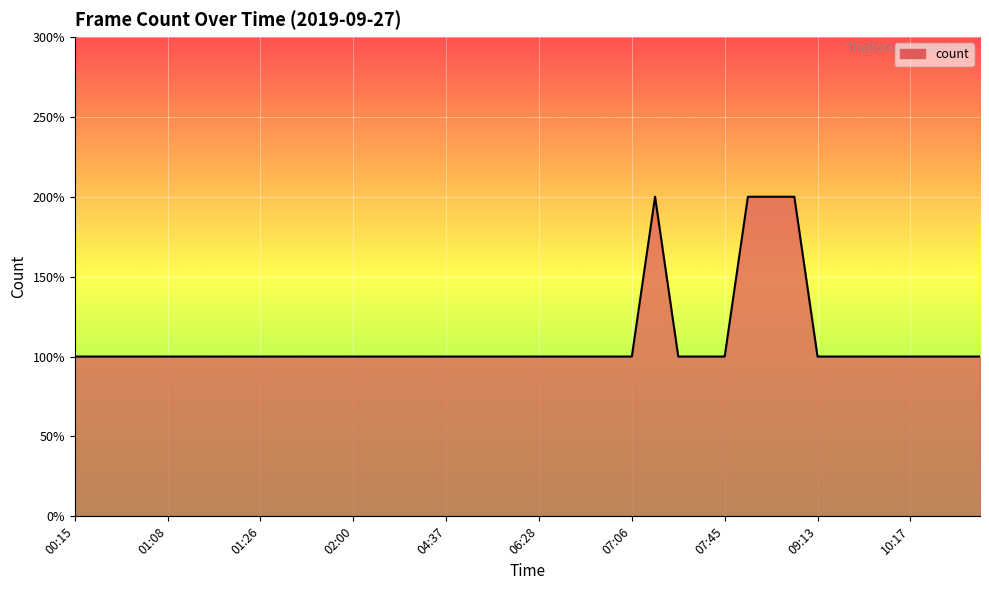

What is the label of the 30th point from the left?

08:01